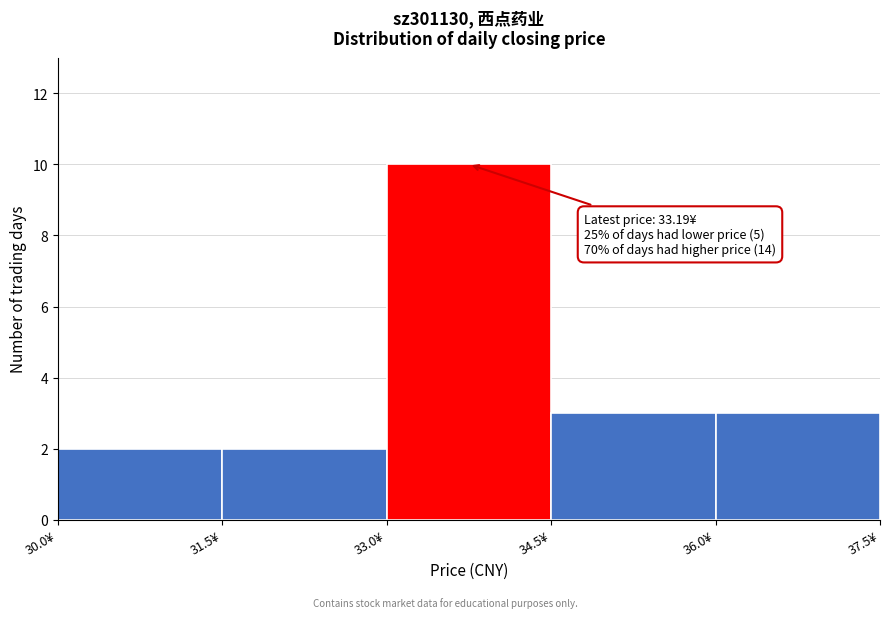

Which range on the x-axis has the tallest bar?

33.0 to 34.5